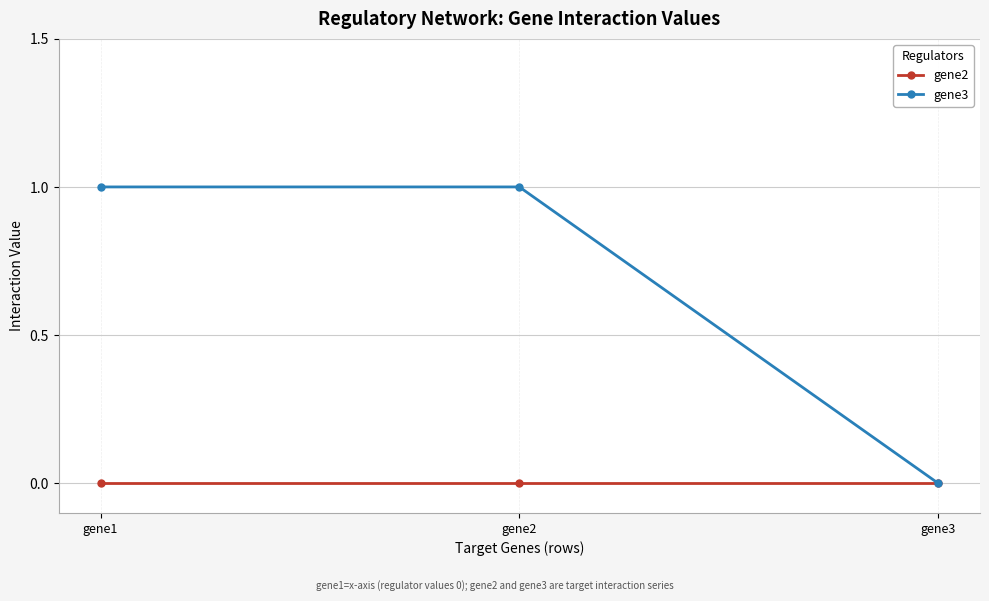

What is the sum of all gene3 values?

2